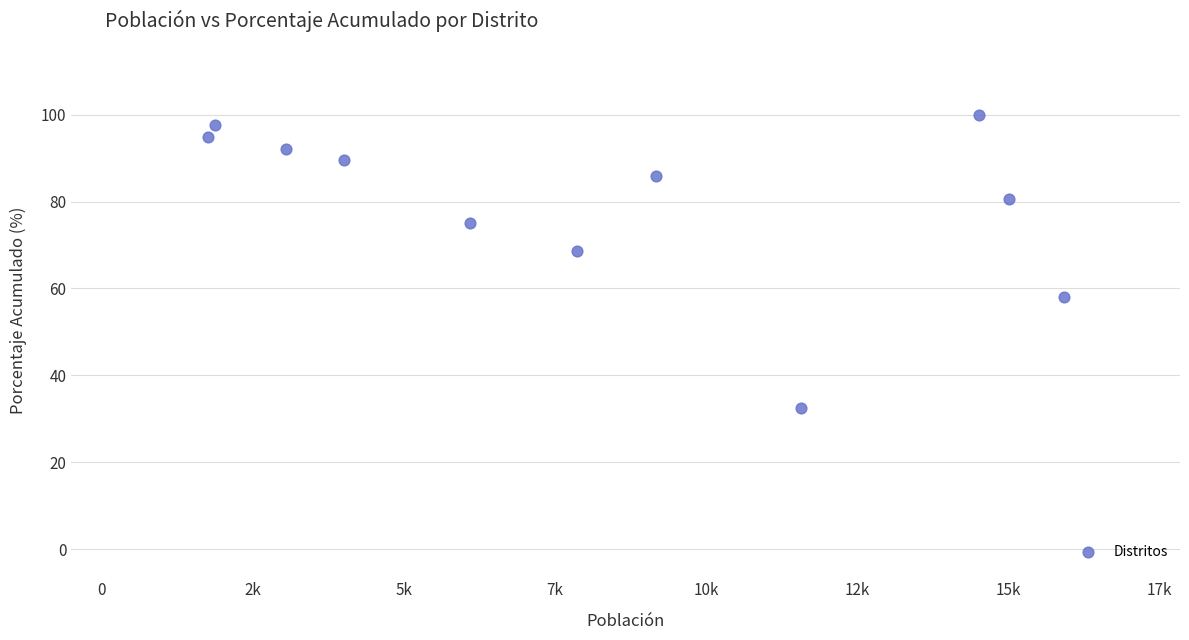

What is the average X value?

8260.6